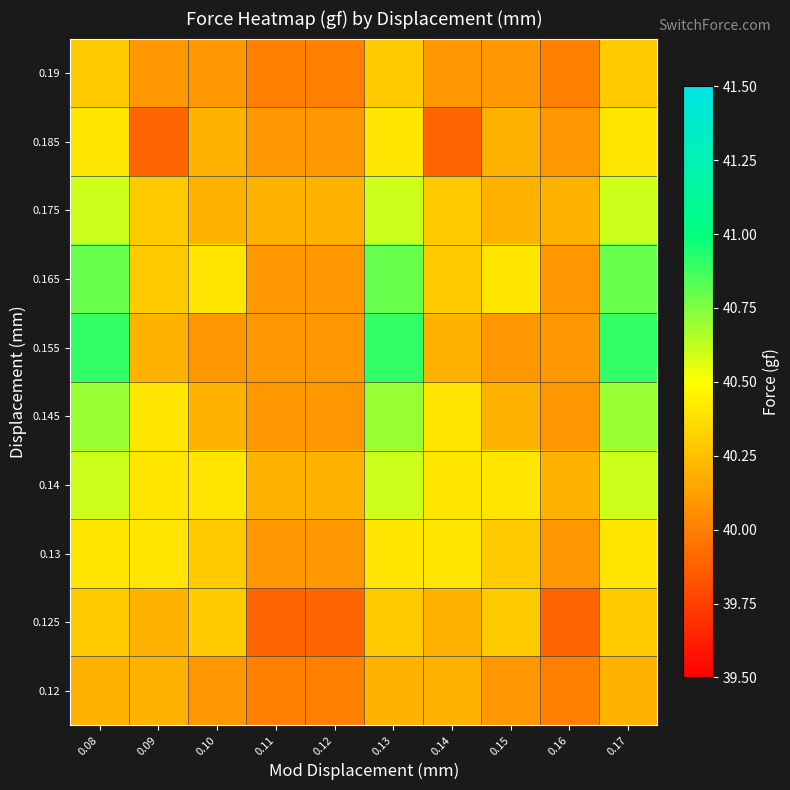

How many categories are shown in the chart?

10